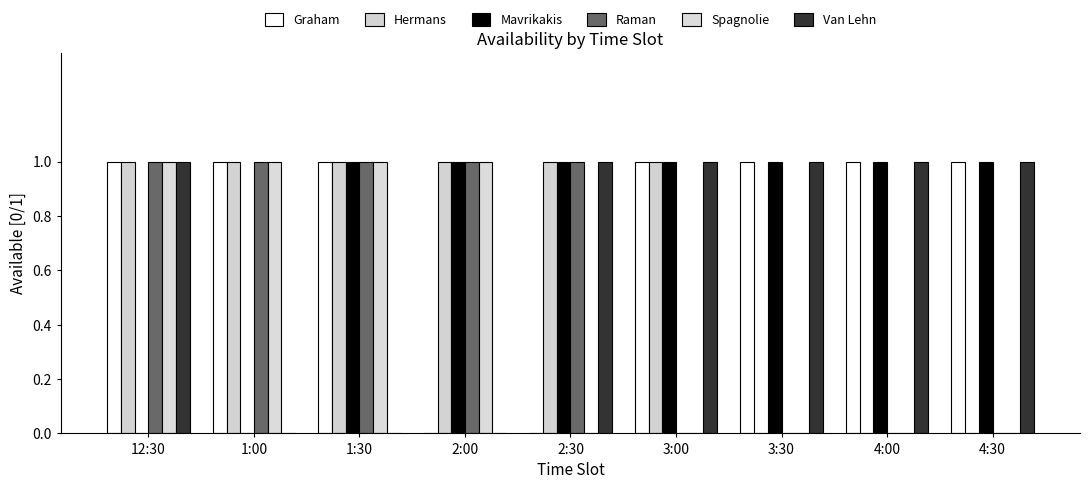

What position from the right is 2:30?

5